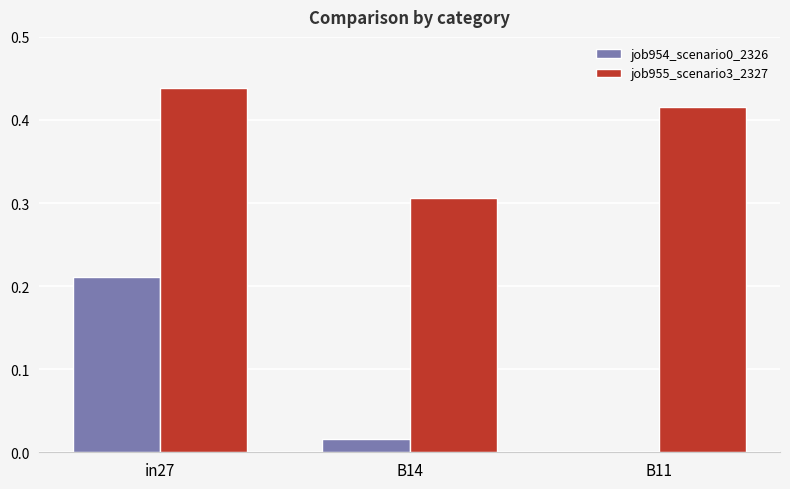

Count the number of data series in this chart.

2